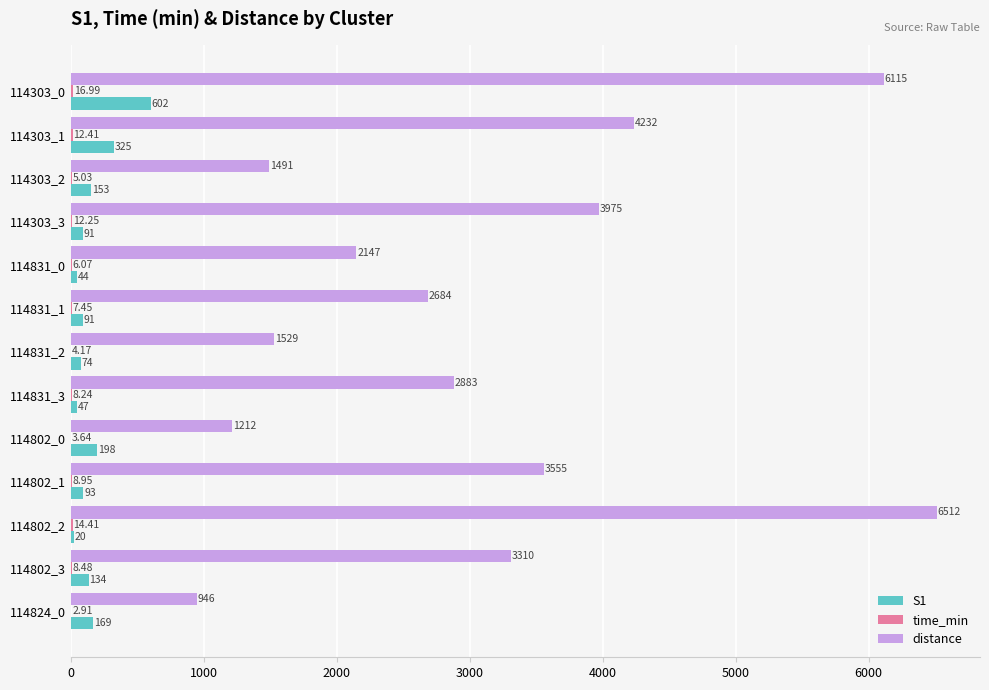

Which series changed the most between 114303_2 and 114824_0?

distance